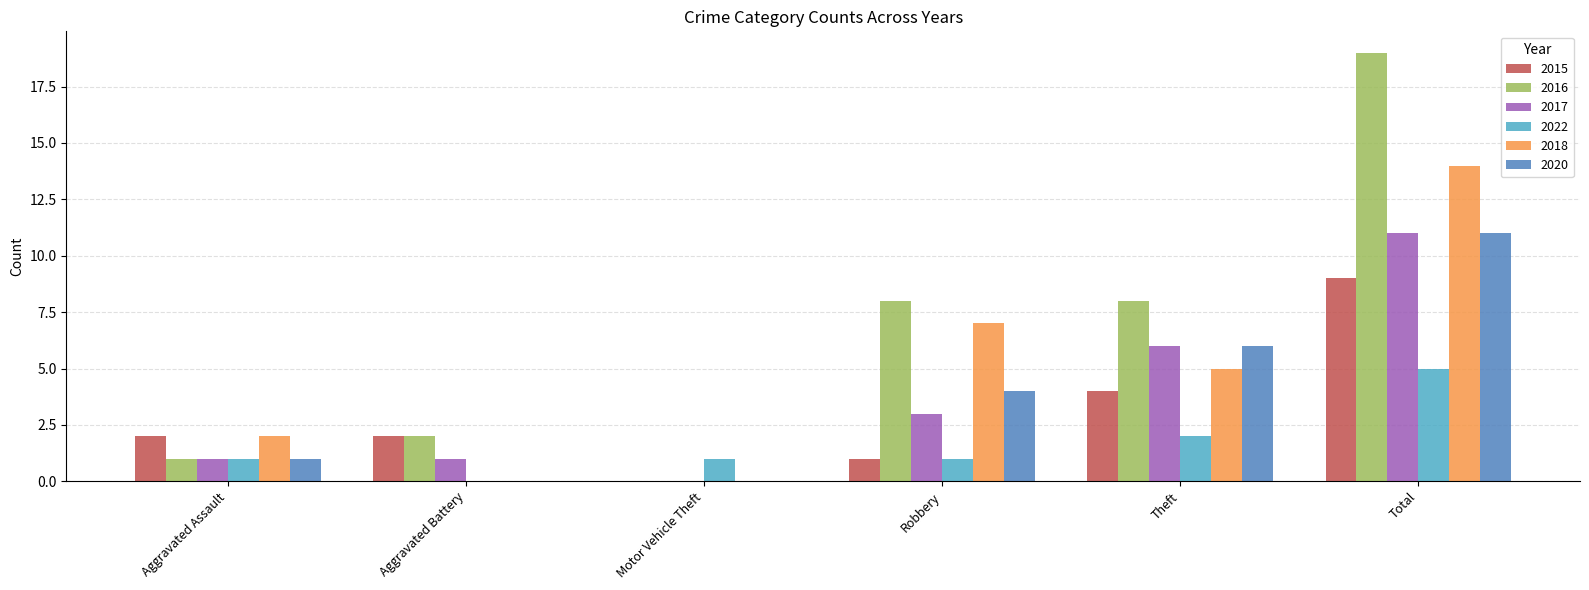

Which series changed the most between Motor Vehicle Theft and Total?

2016